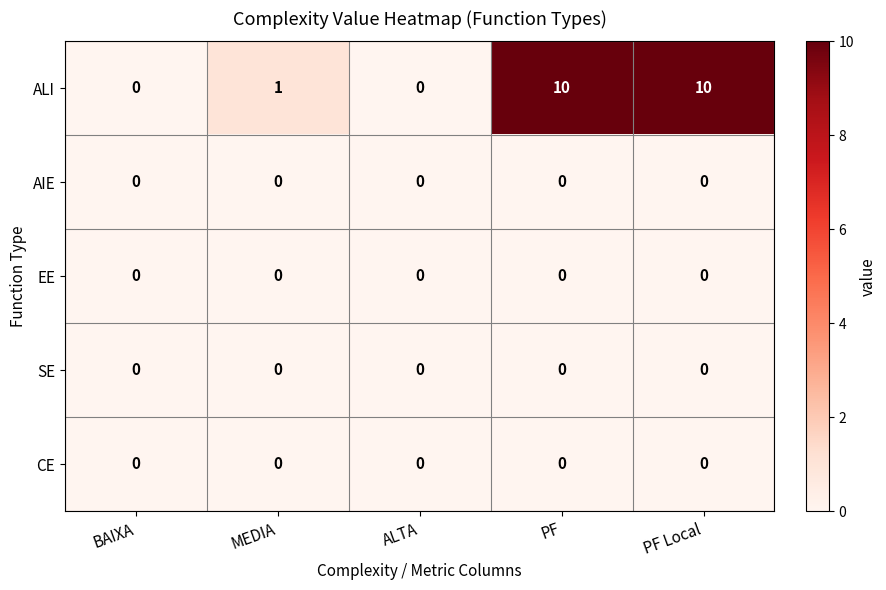

Count the ALI values in the range 0 to 10.

5